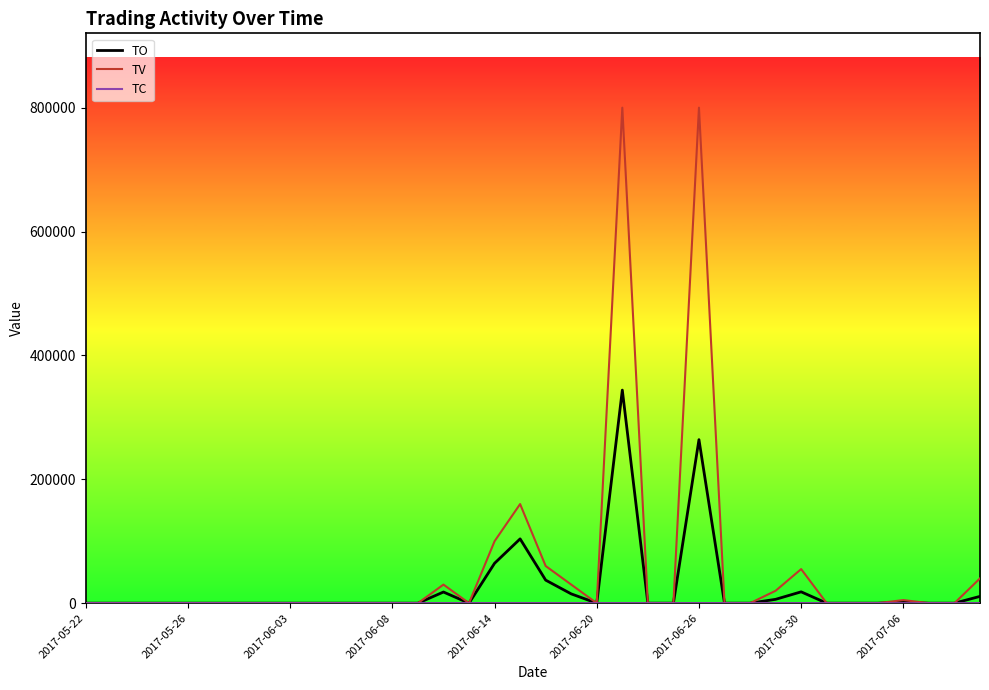

What is the sum of all TV values?

2100000